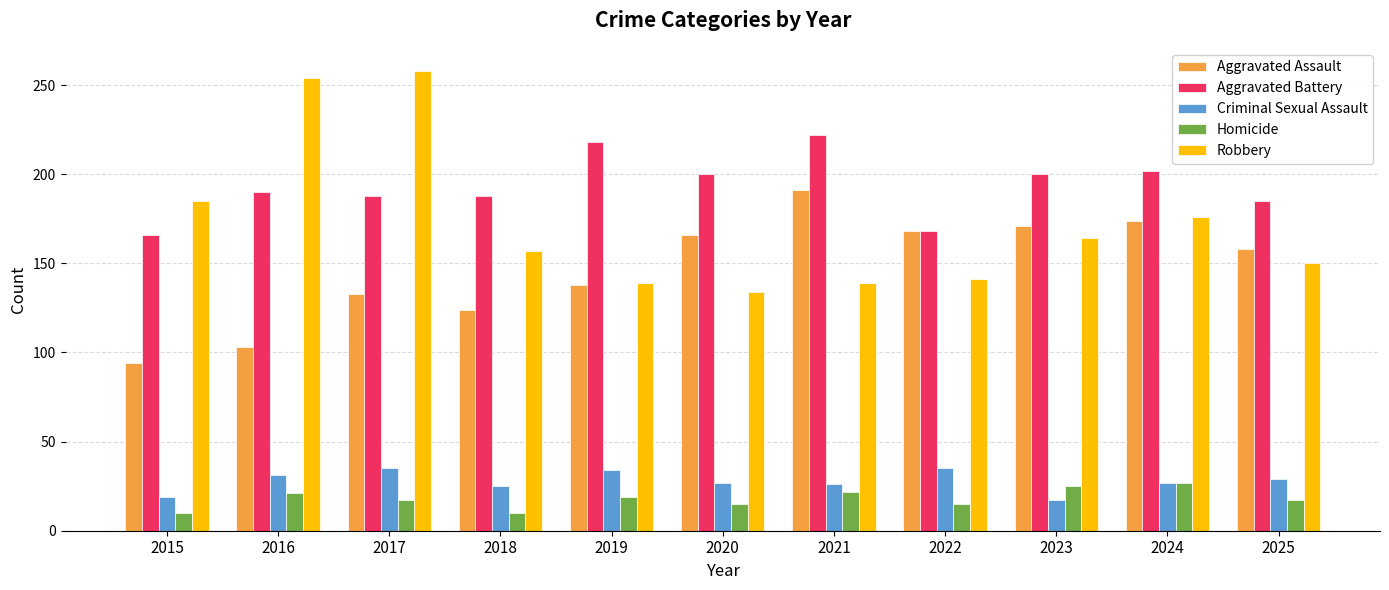

How many bars are there in each group?

5